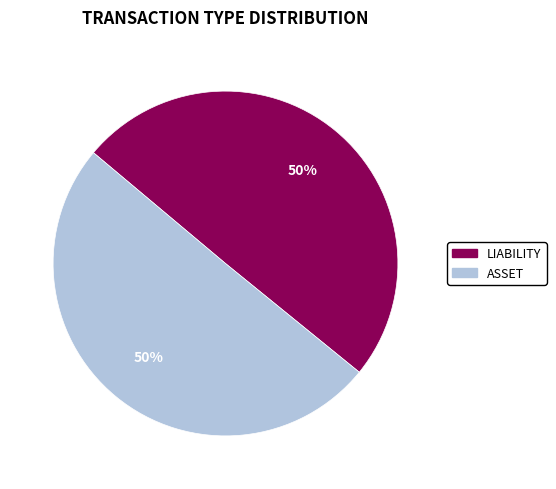

What percentage is the LIABILITY slice, to the nearest percent?

50%